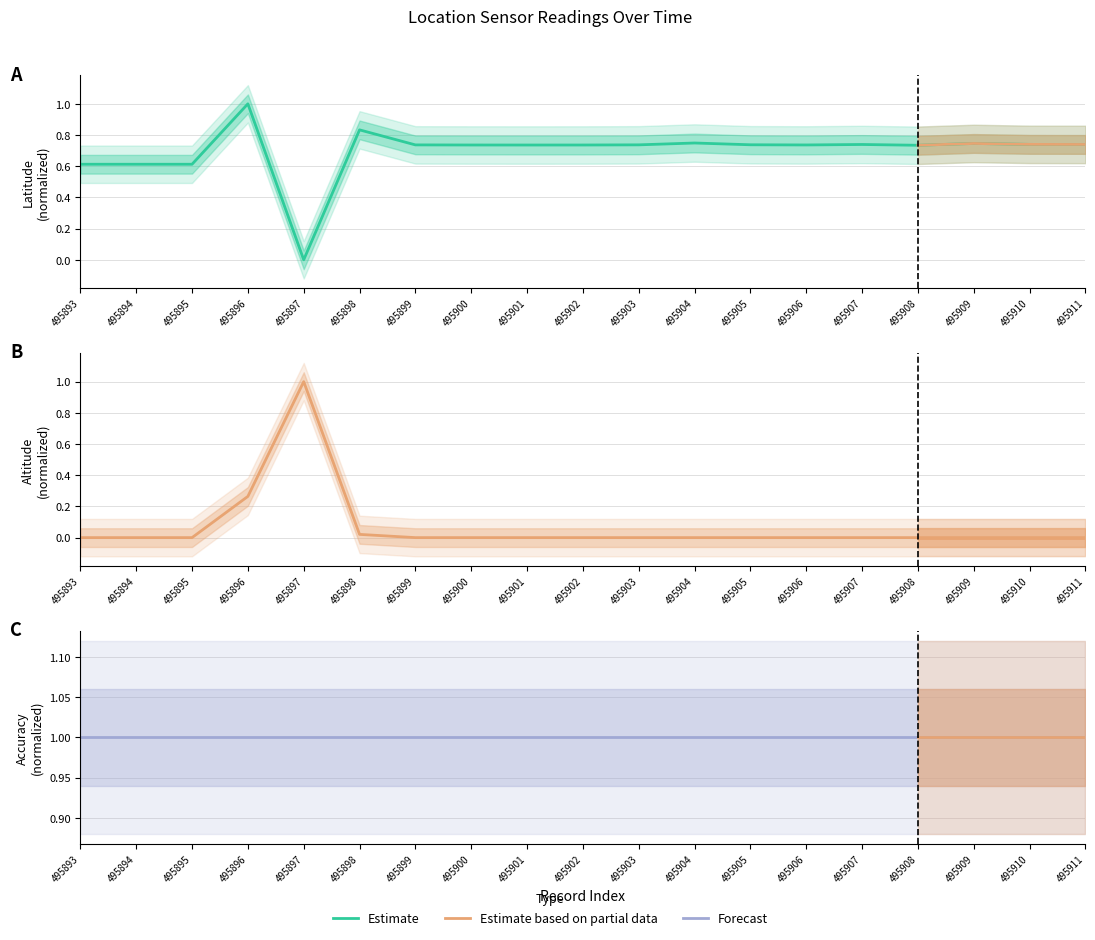

What is the maximum value for double_altitude?

1.0